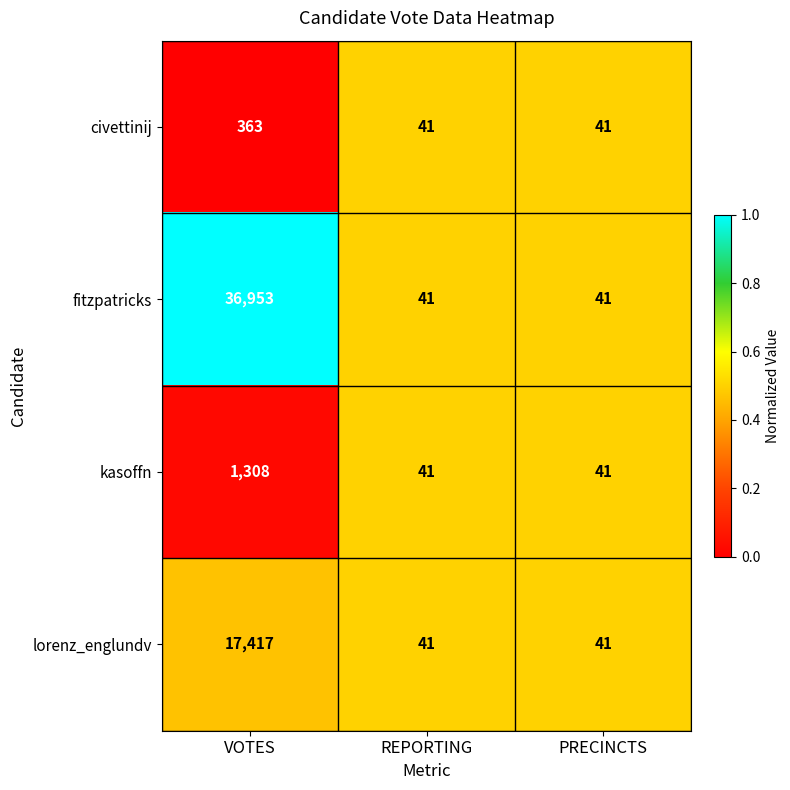

Is it true that fitzpatricks equals 41 at PRECINCTS?

True